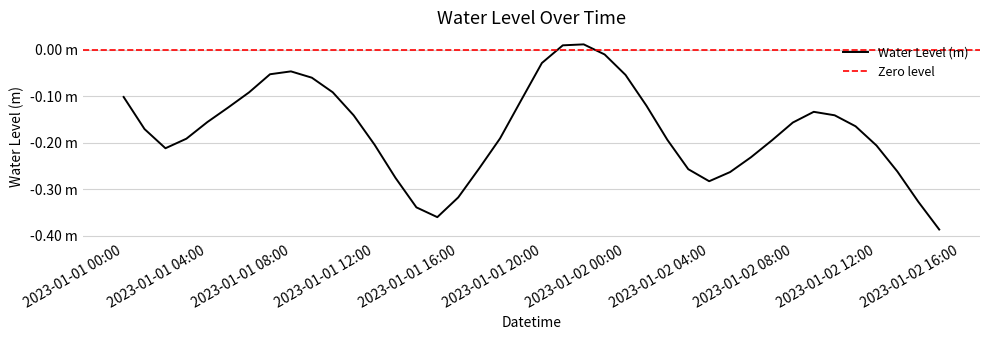

The chart shows a value of -0.2 at 2023-01-02 02:00:00. True or false?

True